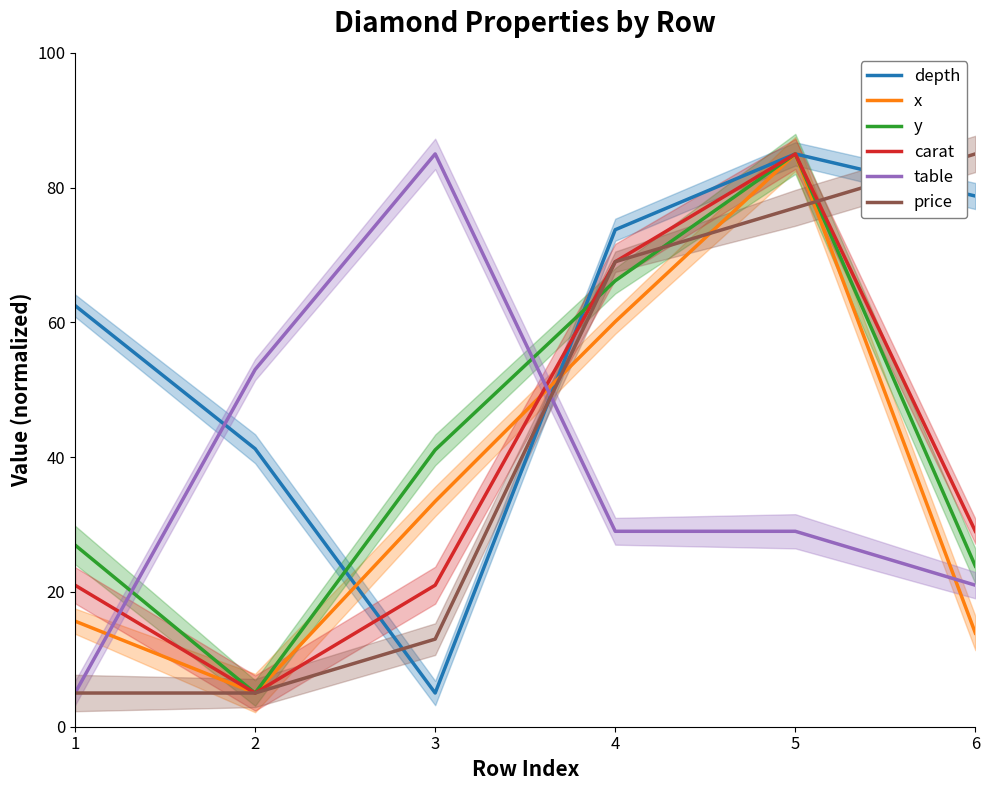

What is the value of the y point at the 6th from the left?

23.8